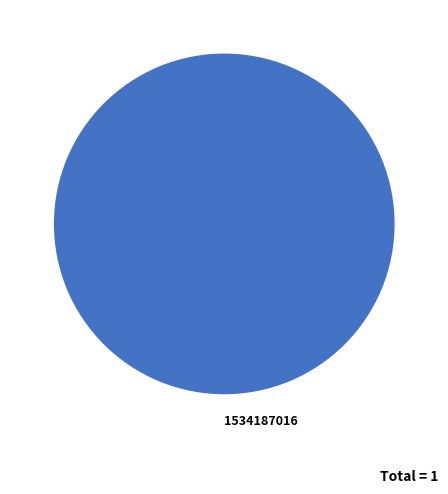

Does any single category account for the majority?

Yes